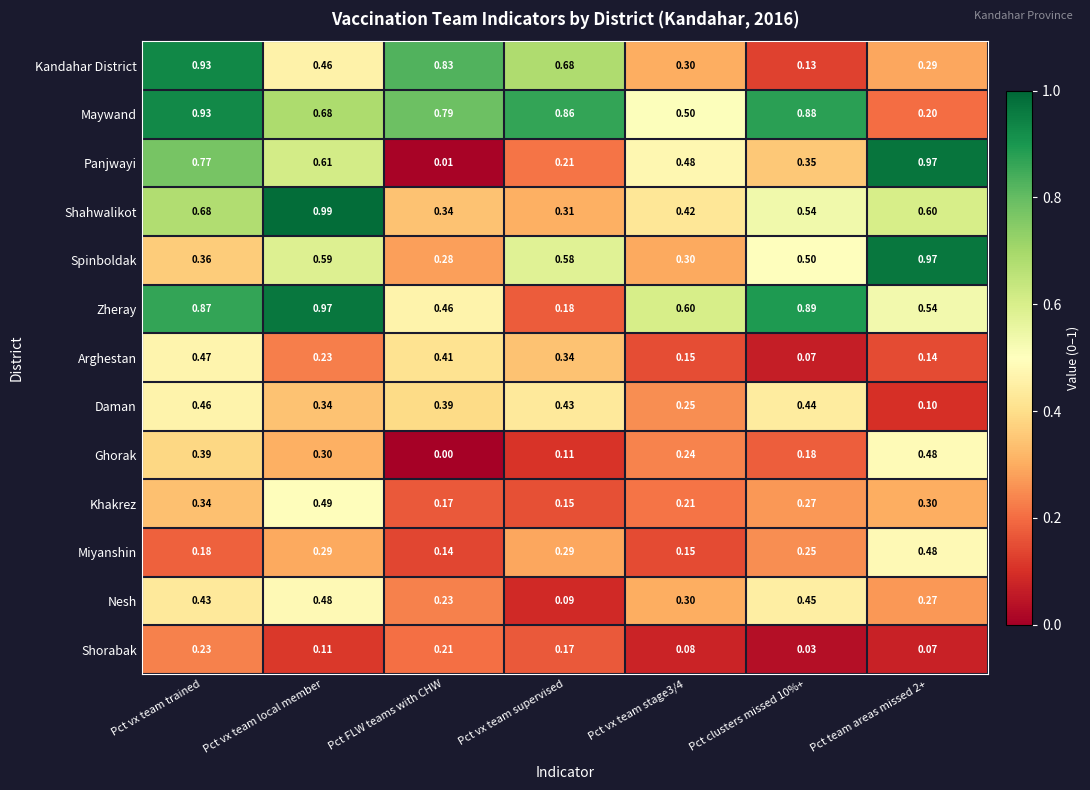

At which category is the sum across all series the highest?

Pct vx team trained